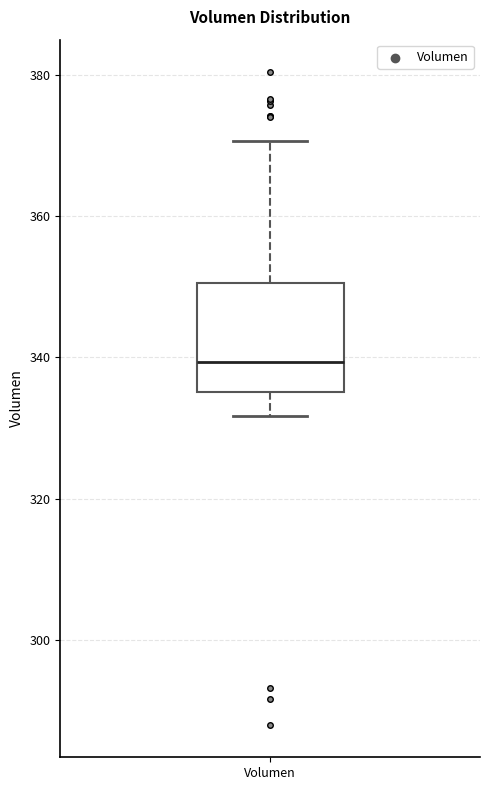

Read this box plot against the y-axis: the position of the median line, the range covered by the box, and the ends of both whiskers. The values are not printed on the chart, so give them approximately, as read against the axis.

median 340, box 336 to 350, whiskers 332 to 370